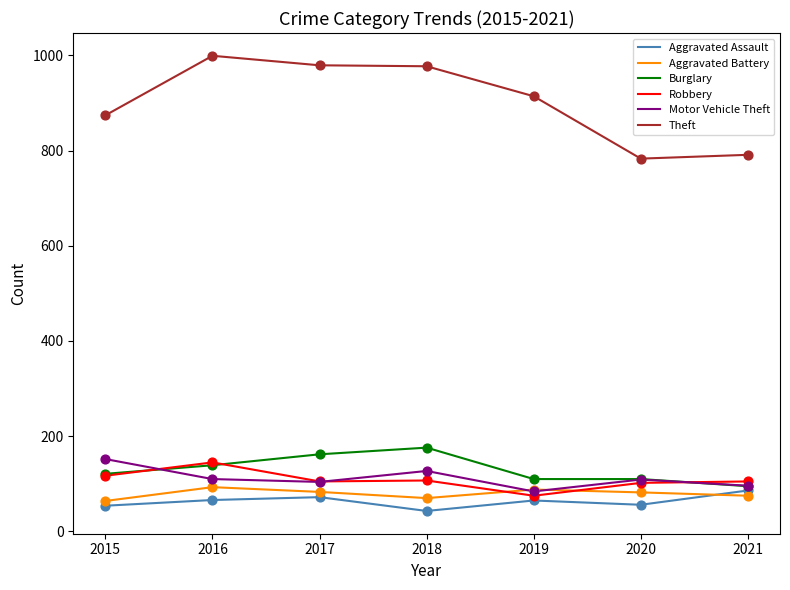

Which series has the largest total across all categories?

Theft